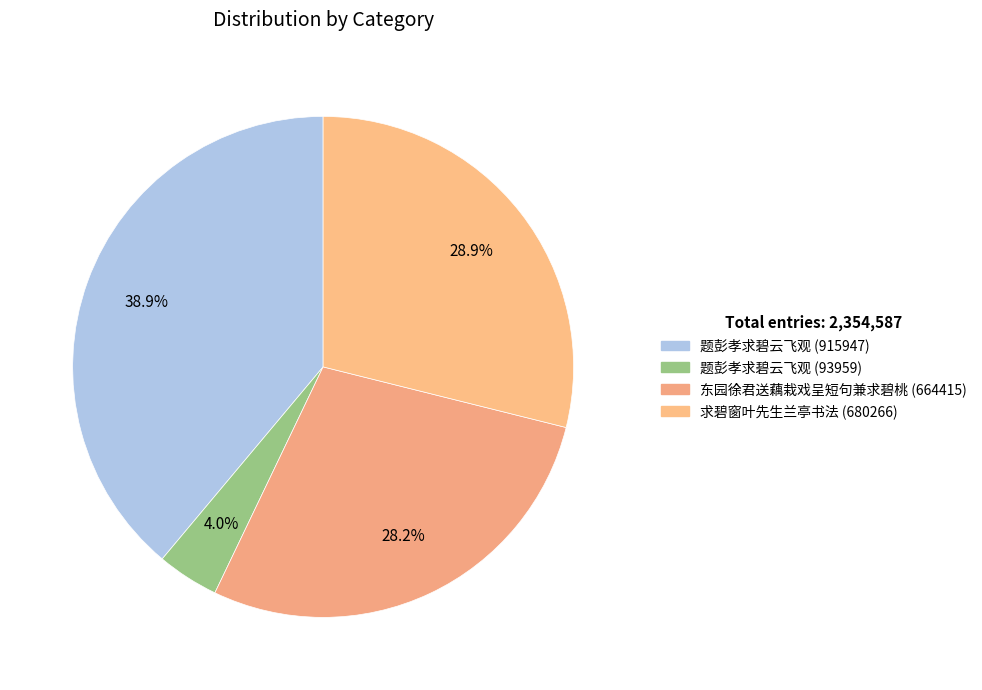

How many slices are in this pie chart?

4